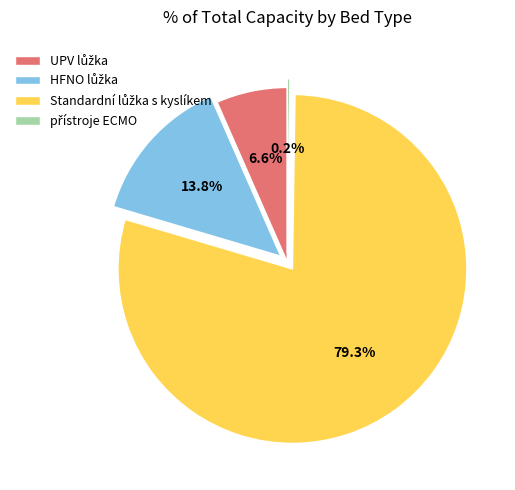

Does any single category account for the majority?

Yes